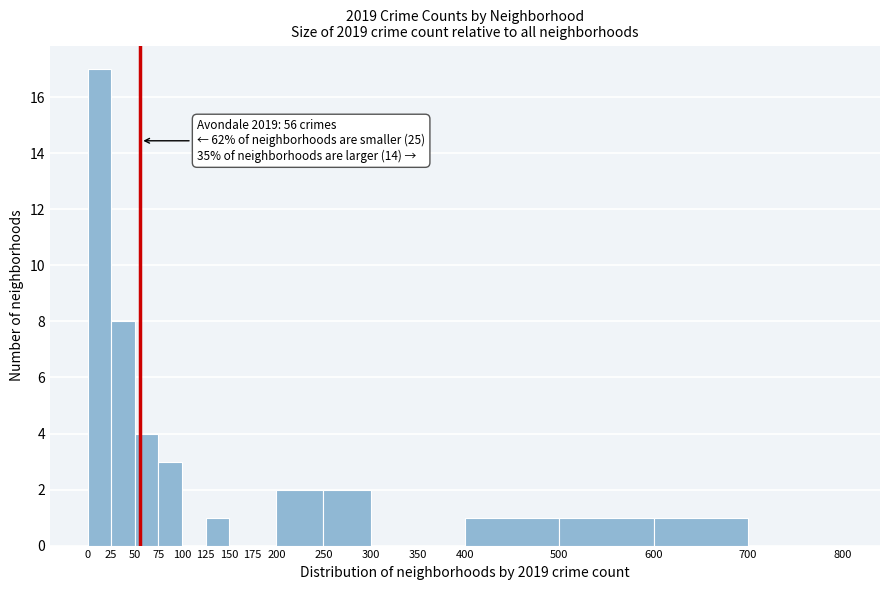

Over which range of the x-axis is the bar tallest?

0 to 25